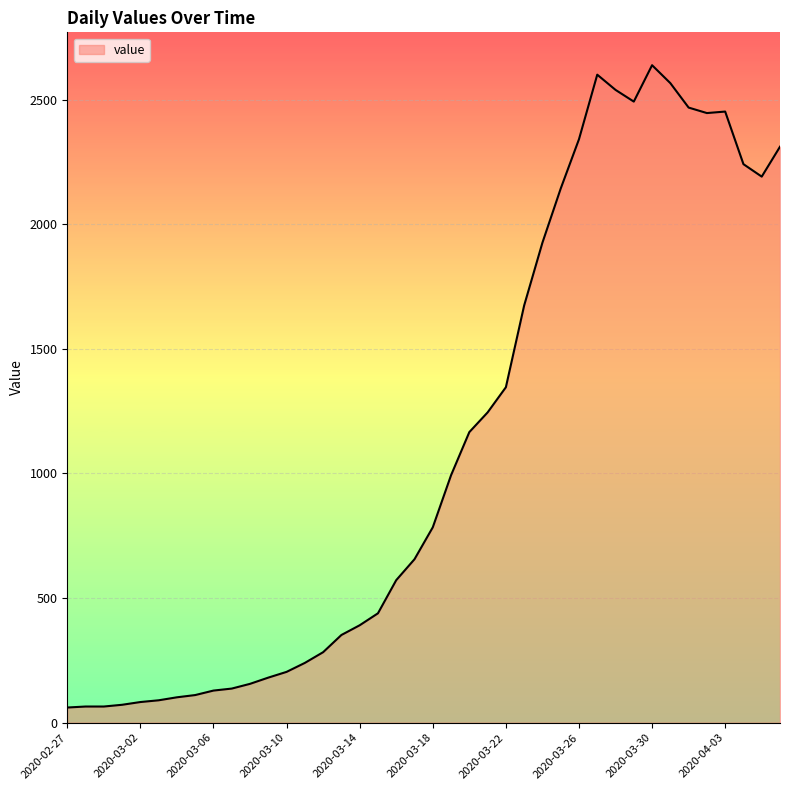

What is the greatest value displayed?

2638